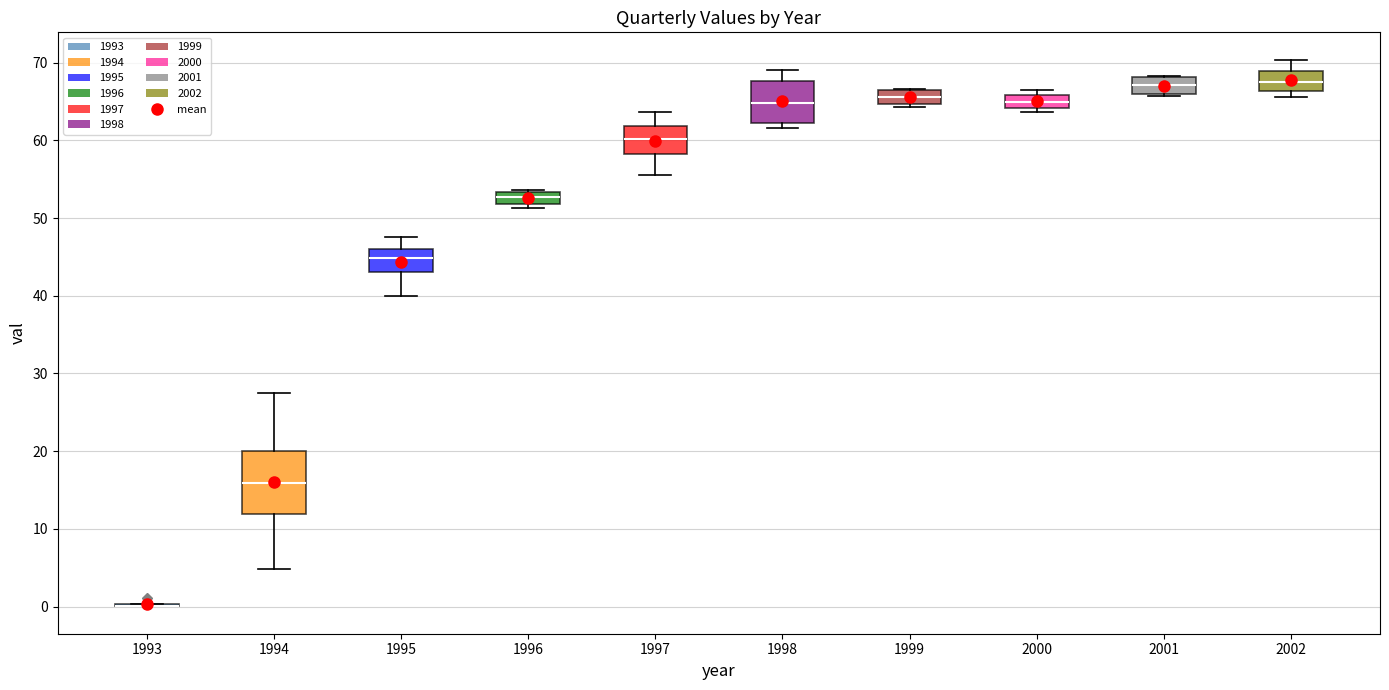

Comparing the boxes themselves (not the whiskers), which one is the tallest?

1994